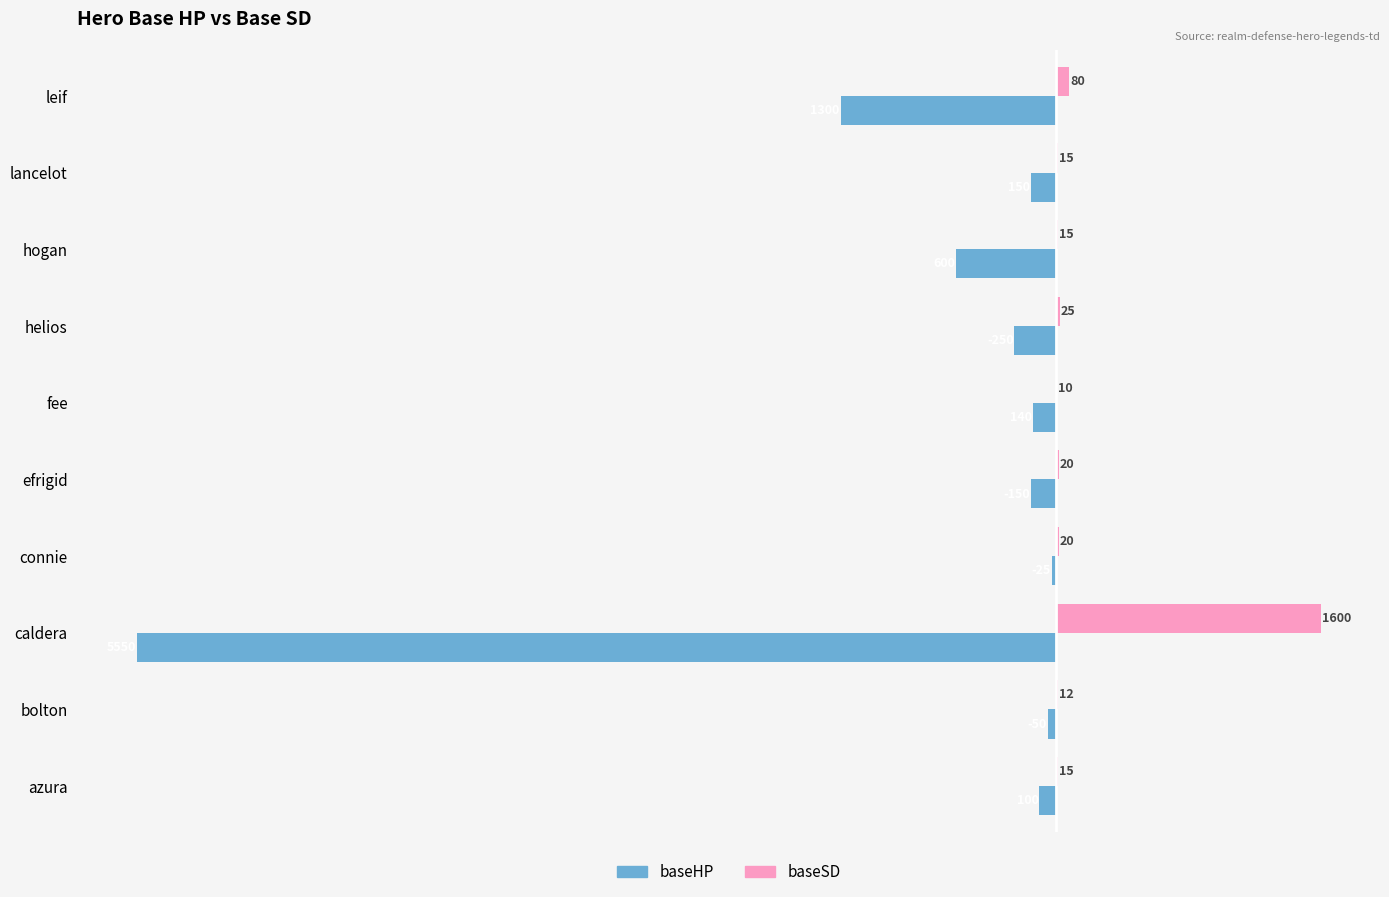

What is the sum of all baseHP values?

-8315